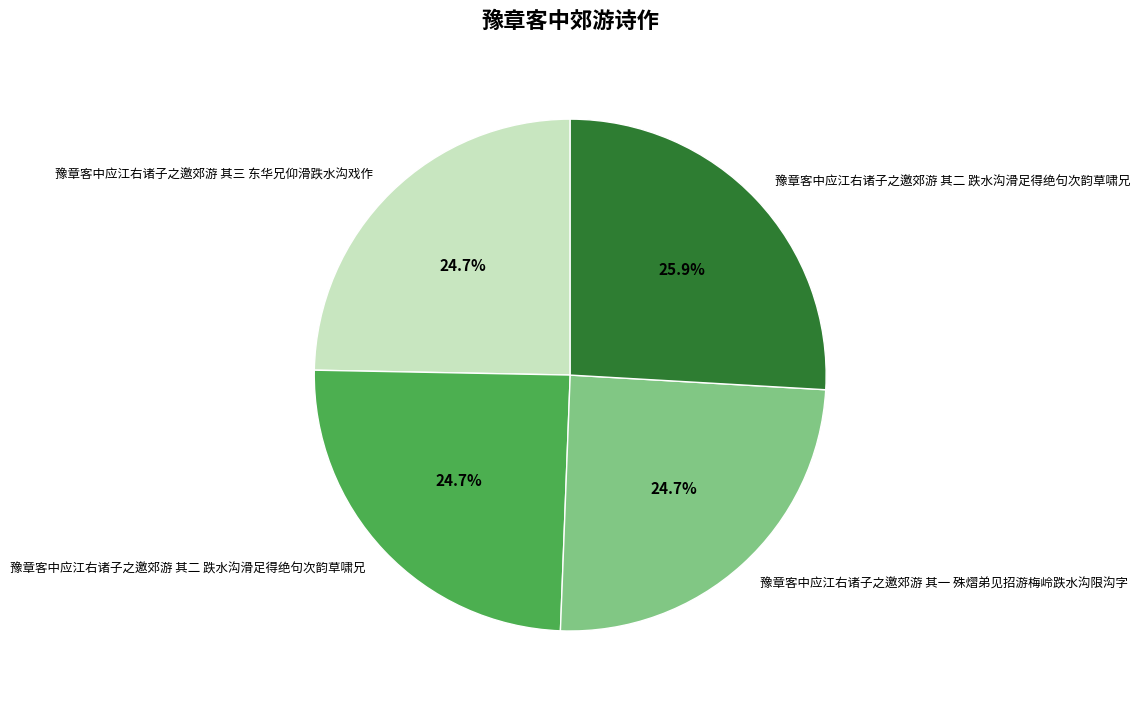

Is there a majority slice in this chart?

No